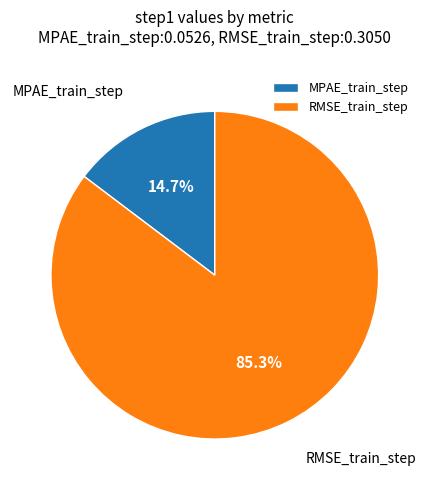

To the nearest percent, what is the difference between the MPAE_train_step and RMSE_train_step slice percentages?

71%